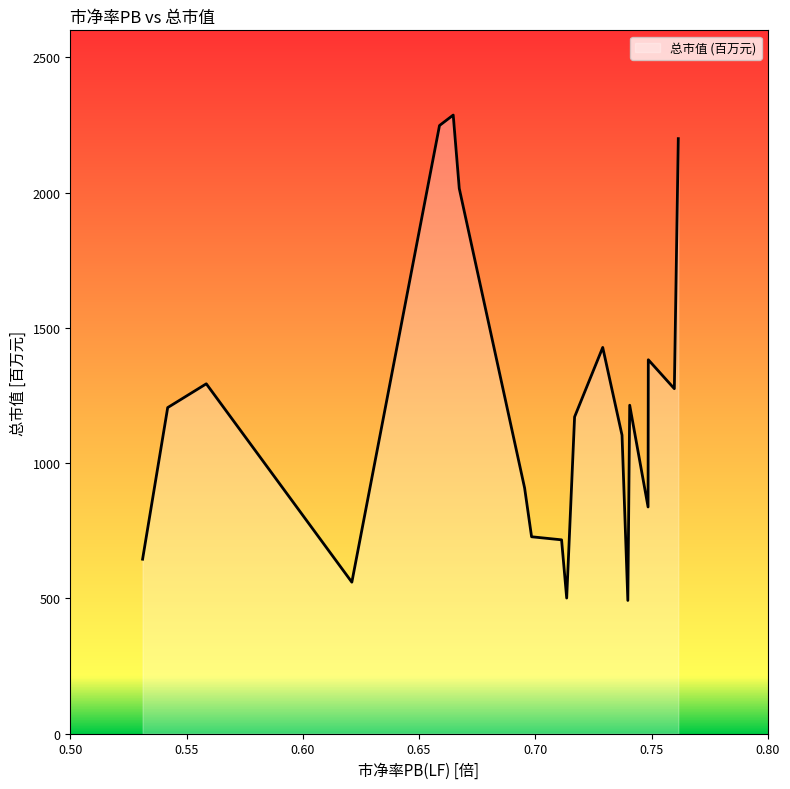

What is the difference between the maximum and minimum values?

1794.2